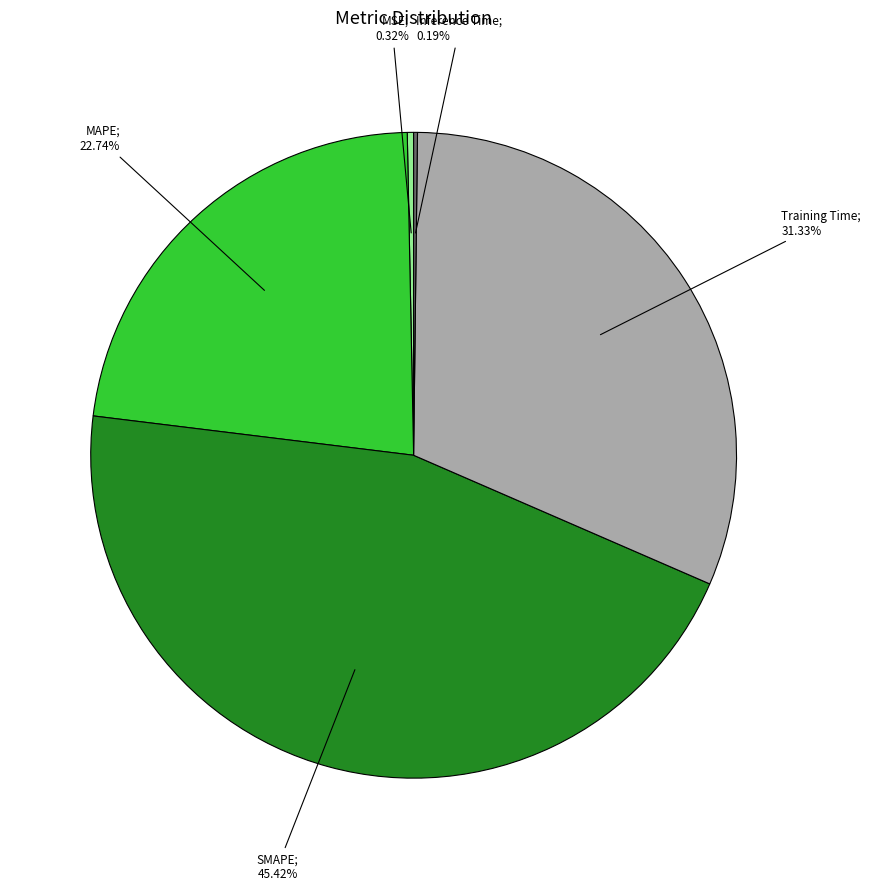

Does any single category account for the majority?

No